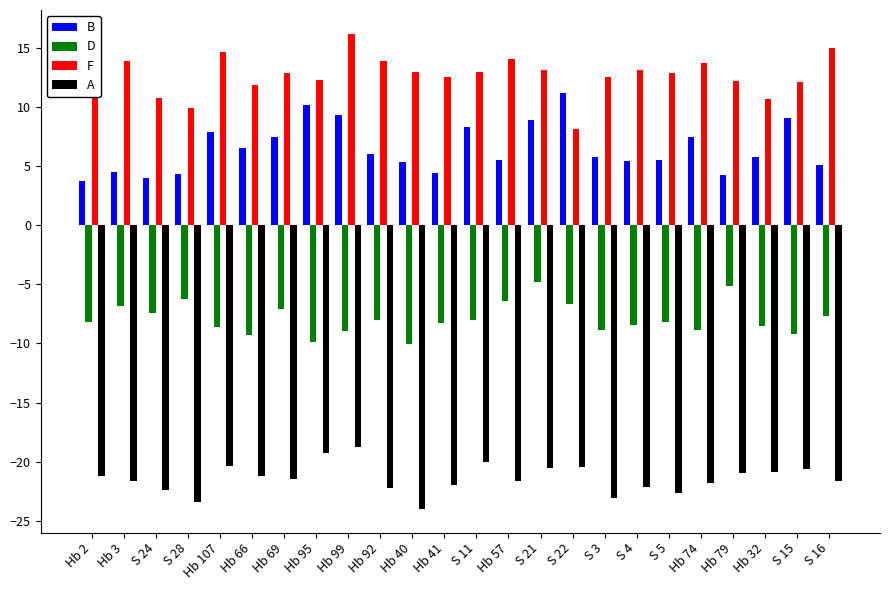

Which series changed the most between S 24 and S 11?

B